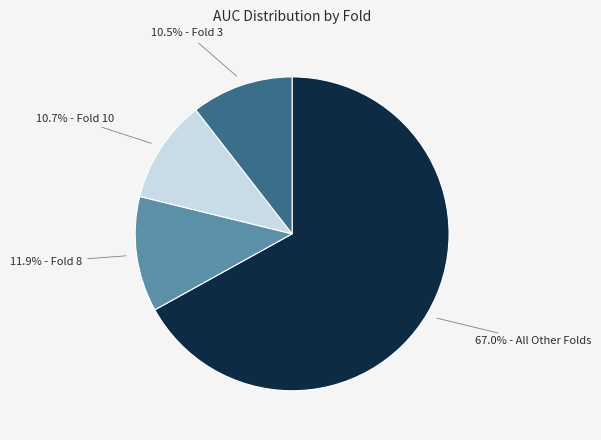

Is there a majority slice in this chart?

Yes